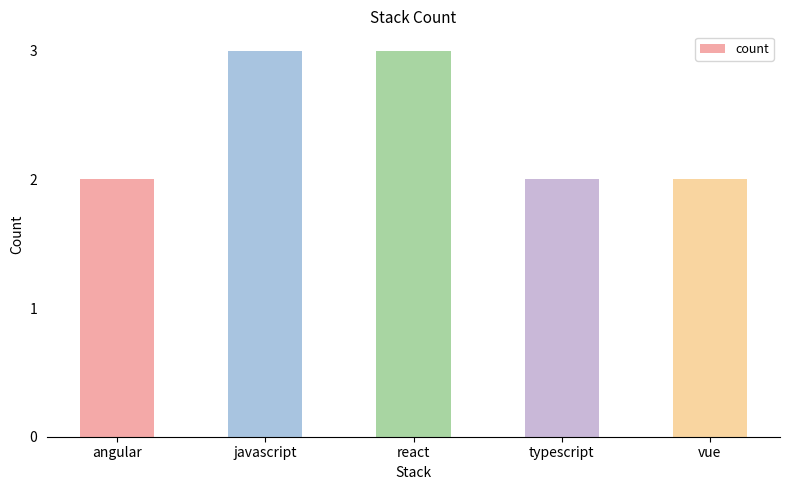

Reading left to right, what are all the values shown in this chart?

2	3	3	2	2